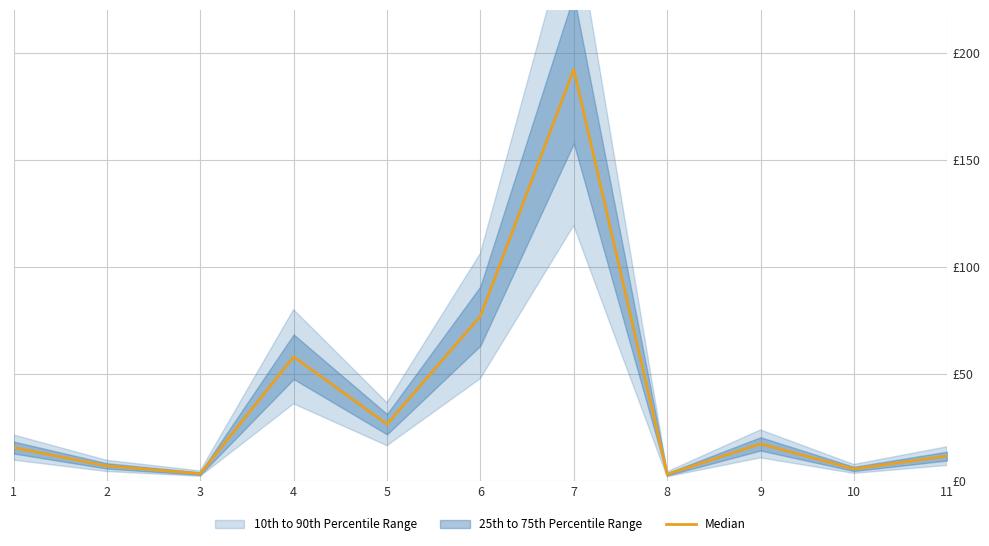

True or false: the data has more than 0 interior local peaks.

True